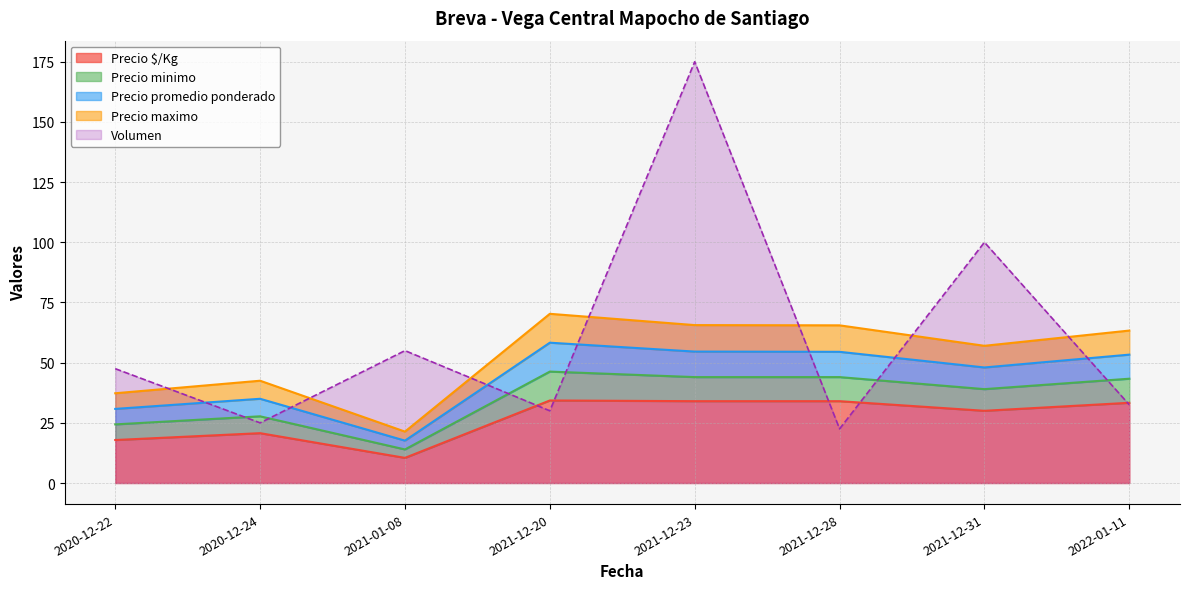

Is it true that Precio $/Kg equals 10.1 at 2021-12-23?

False